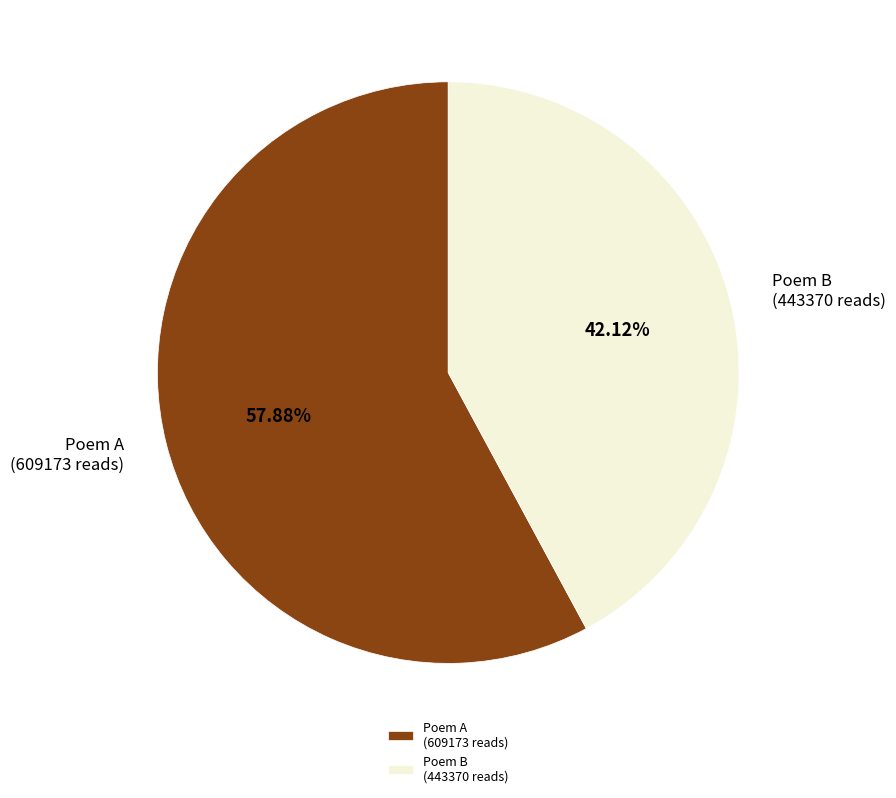

Is the sum of Poem B (443370 reads) and Poem A (609173 reads) greater than half?

Yes